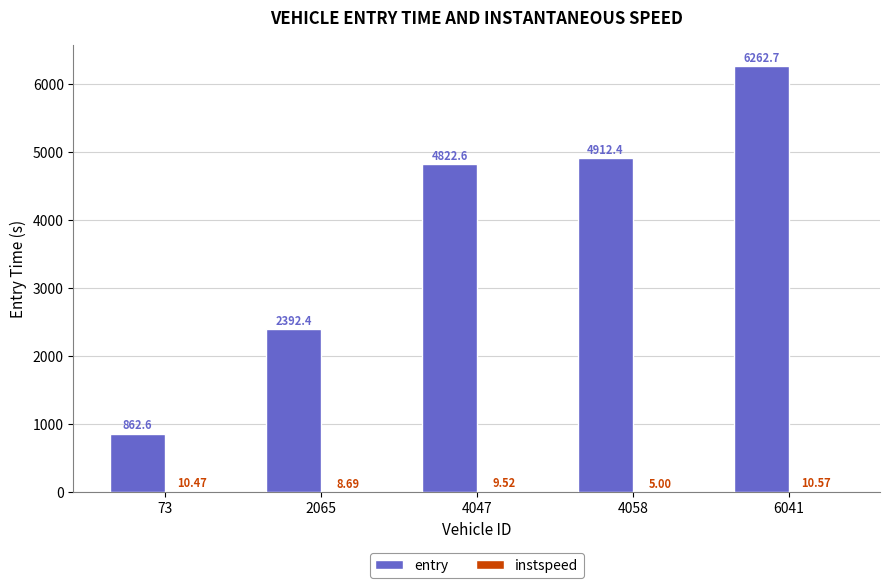

Where does the entry series first go above 4822?

4047